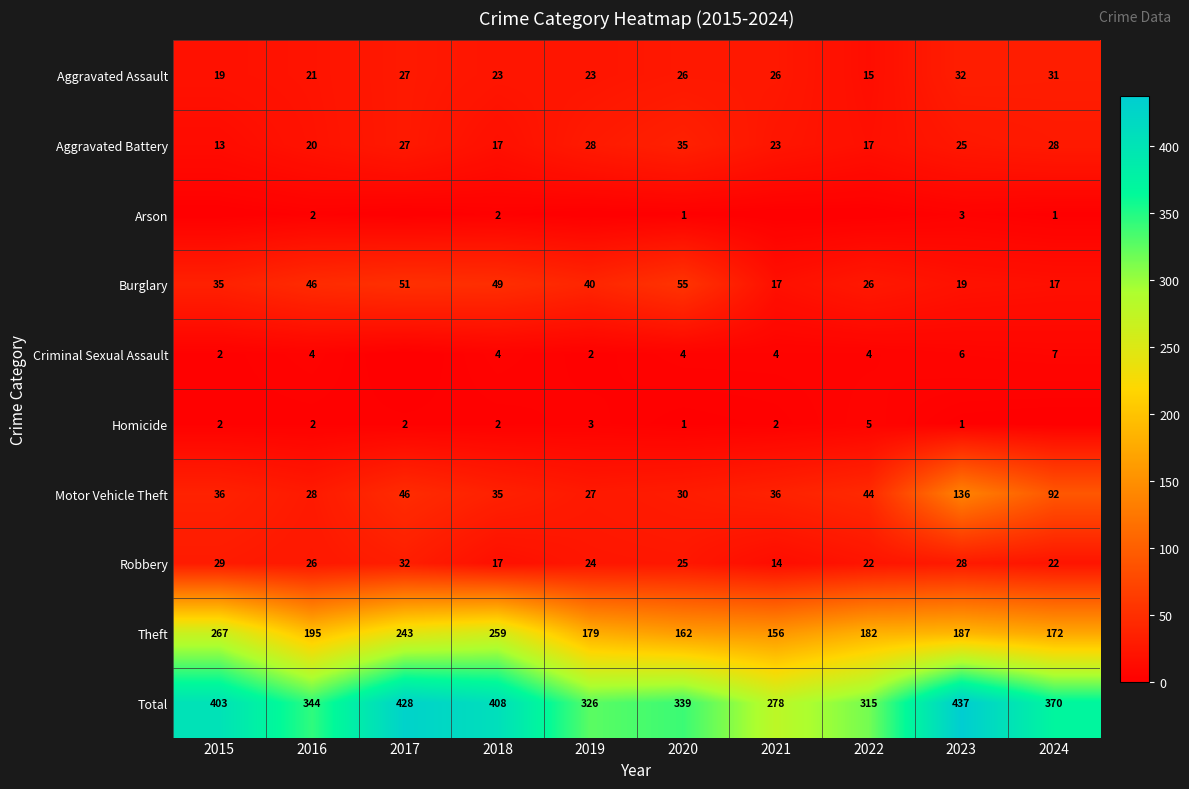

What is the highest value of the Aggravated Battery series?

35